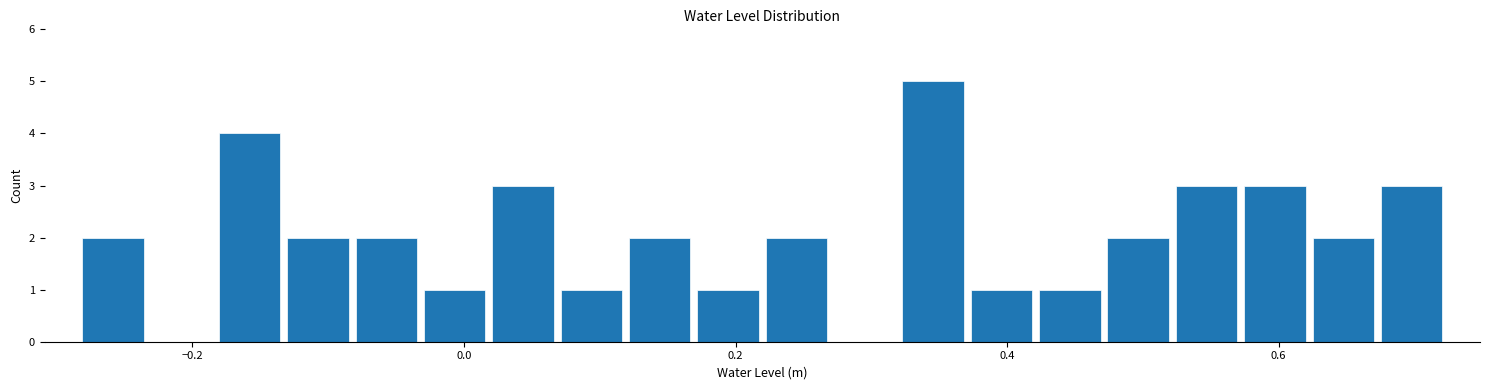

Around what value on the x-axis is the tallest bar? Give the approximate position of its centre, as read against the axis.

0.34